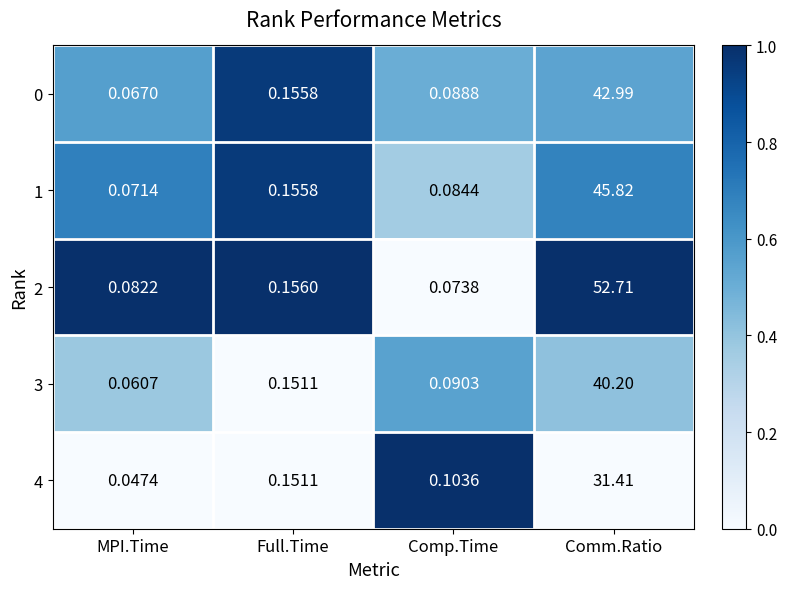

Which label corresponds to the largest value in the chart?

Comm.Ratio